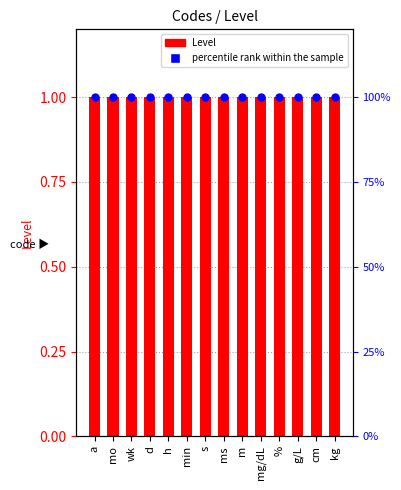

What is the total value across all series at s?

101